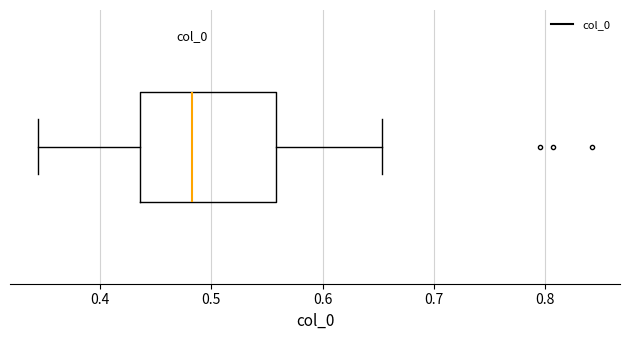

Read this box plot against the x-axis: the position of the median line, the range covered by the box, and the ends of both whiskers. The values are not printed on the chart, so give them approximately, as read against the axis.

median 0.48, box 0.44 to 0.56, whiskers 0.34 to 0.65